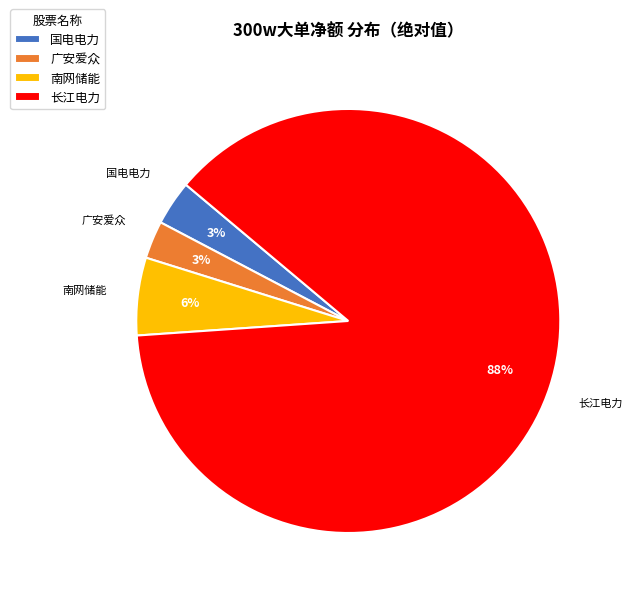

True or false: 国电电力 accounts for 3% of the total.

True